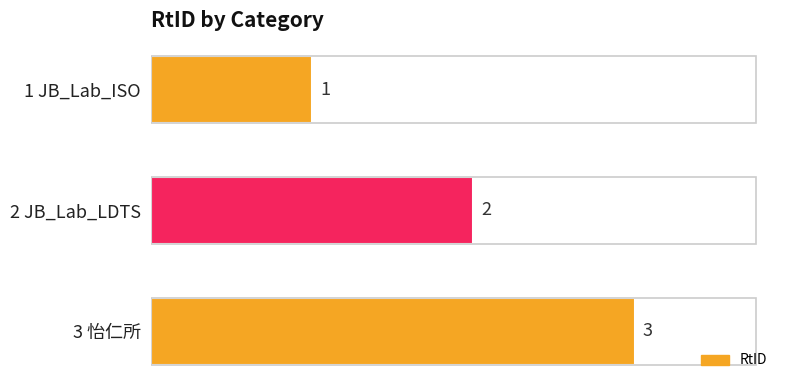

Count the number of categories in the chart.

3